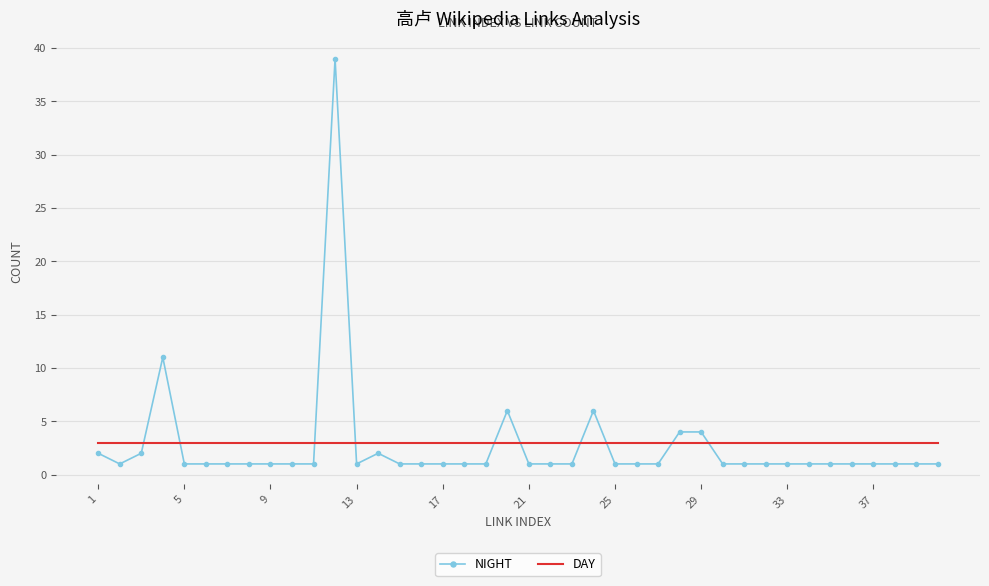

Rank the series by their maximum value, from lowest to highest.

DAY, NIGHT